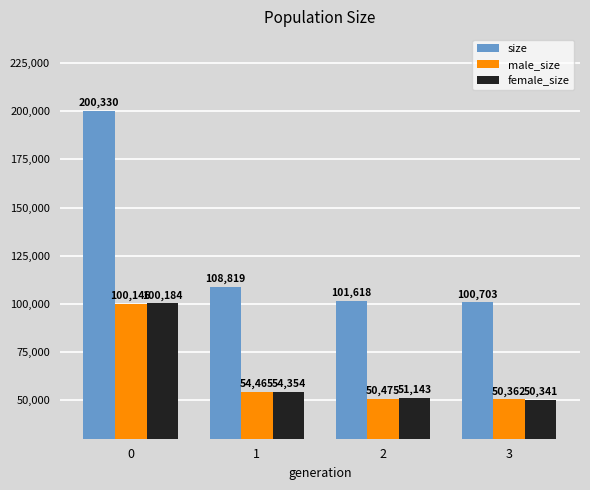

Reading left to right, extract all data points from this chart.

size: 200330	108819	101618	100703
male_size: 100146	54465	50475	50362
female_size: 100184	54354	51143	50341